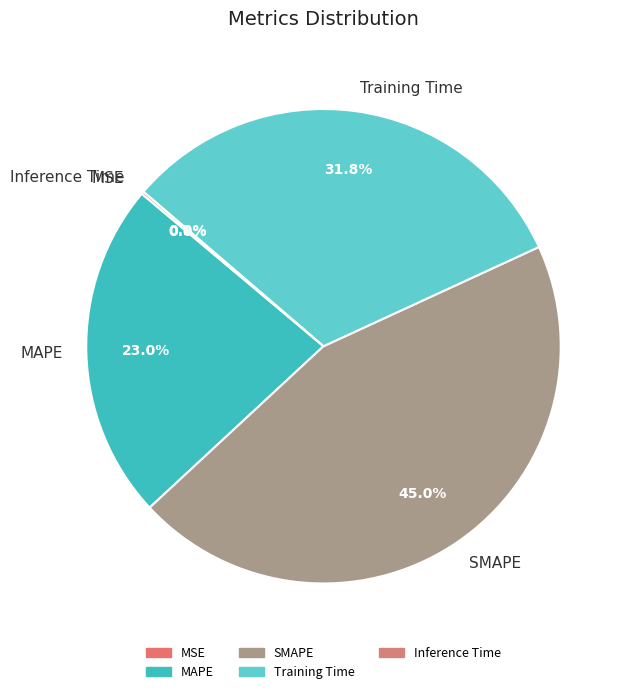

To the nearest percent, what is the difference between the largest and smallest slice percentages?

45%